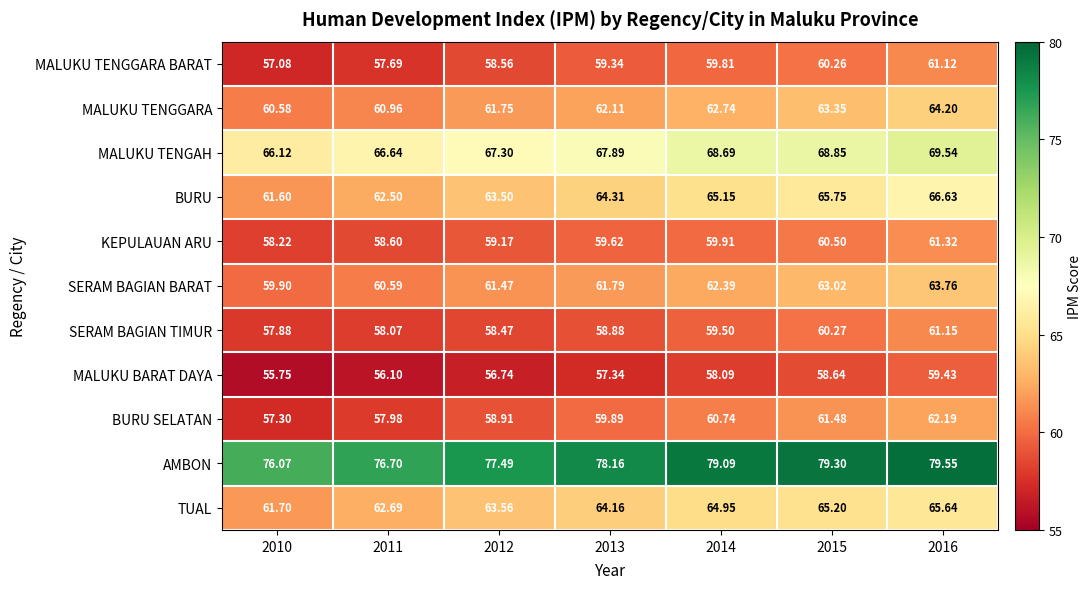

Rank the series by their maximum value, from lowest to highest.

MALUKU BARAT DAYA, MALUKU TENGGARA BARAT, SERAM BAGIAN TIMUR, KEPULAUAN ARU, BURU SELATAN, SERAM BAGIAN BARAT, MALUKU TENGGARA, TUAL, BURU, MALUKU TENGAH, AMBON